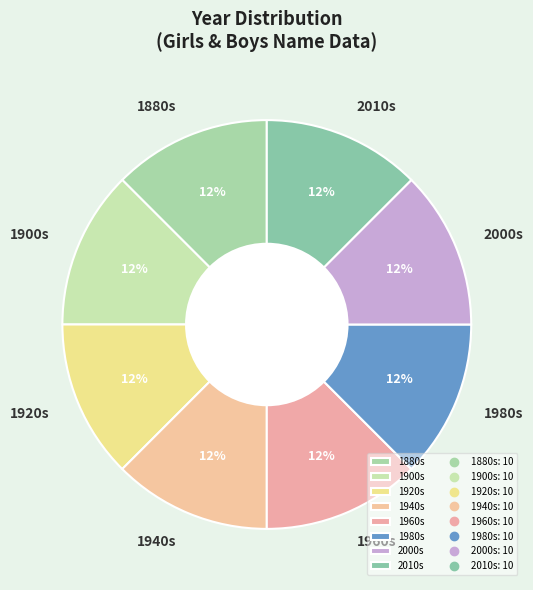

Is there a majority slice in this chart?

No